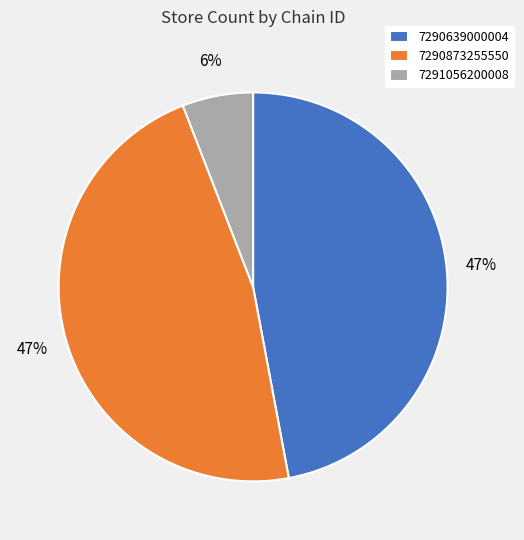

Do 7291056200008 and 7290873255550 together represent more than half of the pie?

Yes